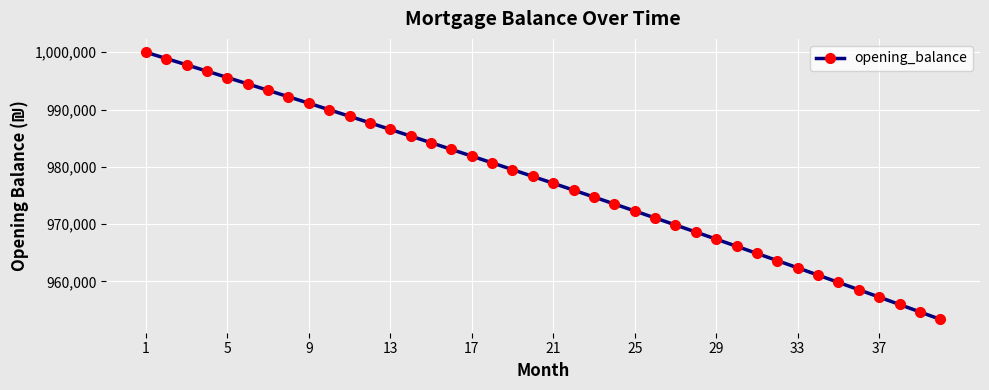

Reading right to left, extract all data points from this chart.

953375.8	954678.1	955974.4	957264.9	958549.4	959828.1	961100.9	962368.0	963629.2	964884.7	966134.5	967378.6	968617.0	969849.7	971076.8	972298.3	973514.3	974724.7	975929.6	977129.0	978322.9	979511.3	980694.4	981872.0	983044.3	984211.2	985372.8	986529.1	987680.1	988825.9	989966.4	991101.8	992231.9	993356.9	994476.8	995591.6	996701.3	997805.9	998905.4	1000000.0